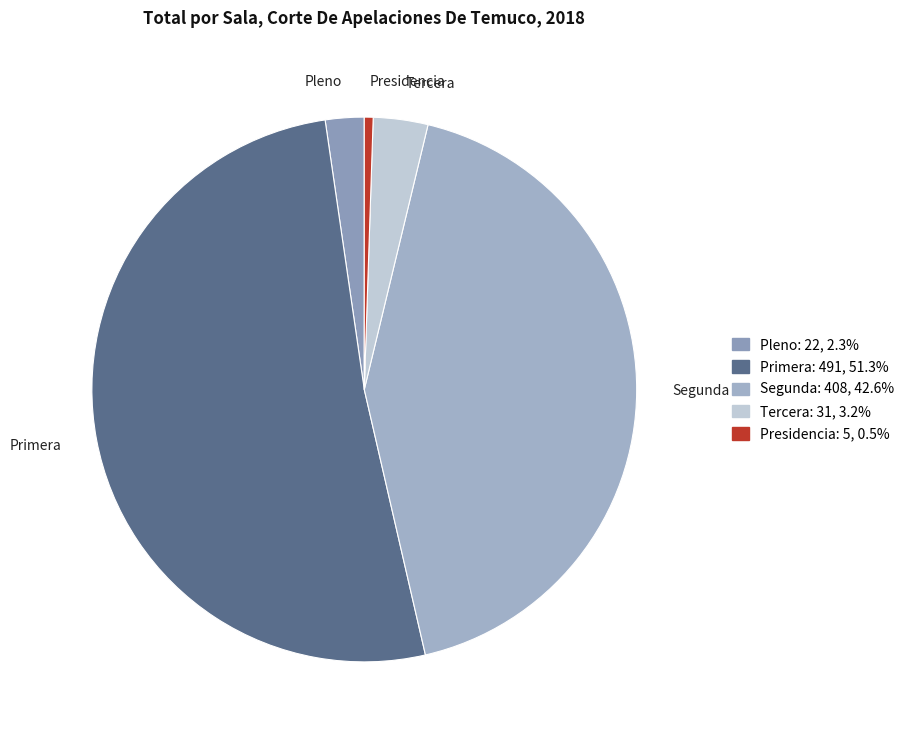

Is the sum of Tercera and Primera greater than half?

Yes